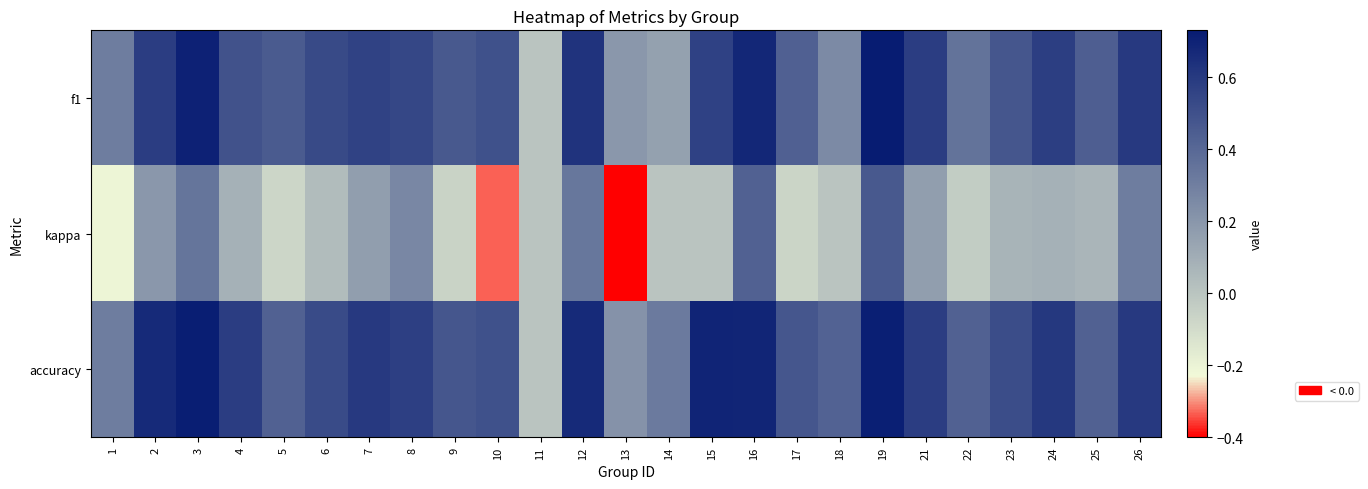

Which has a higher value, 8 or 24?

24